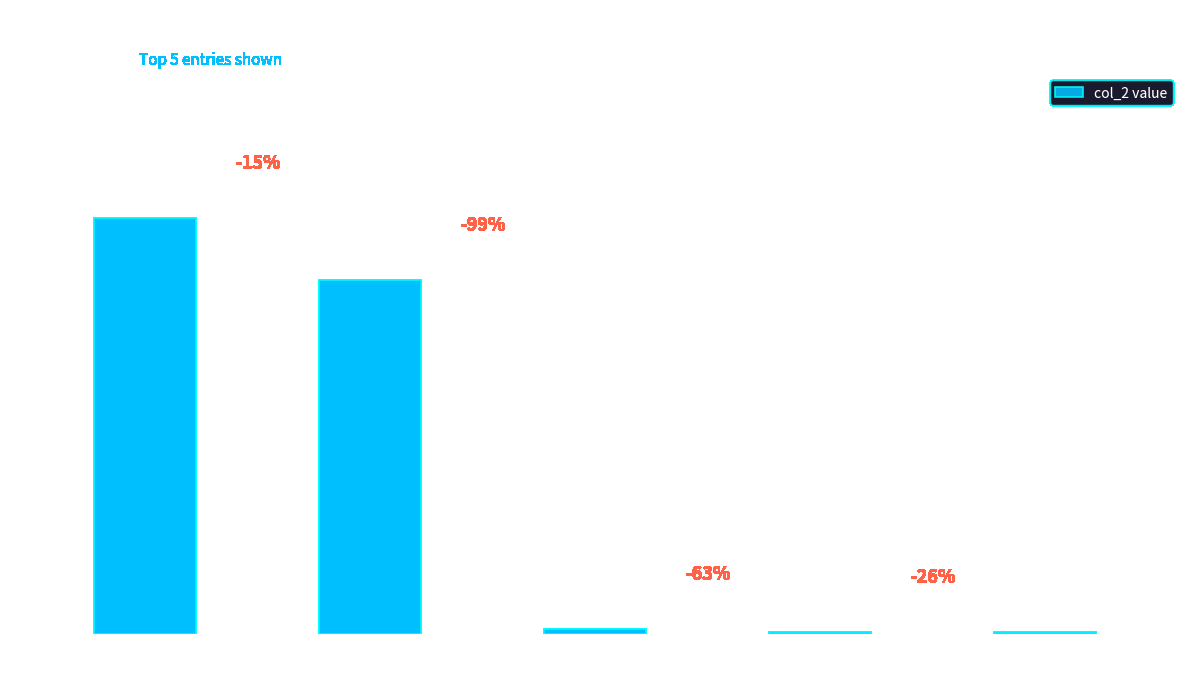

What is the change in value from ID
391761 to ID
302385?

-3592